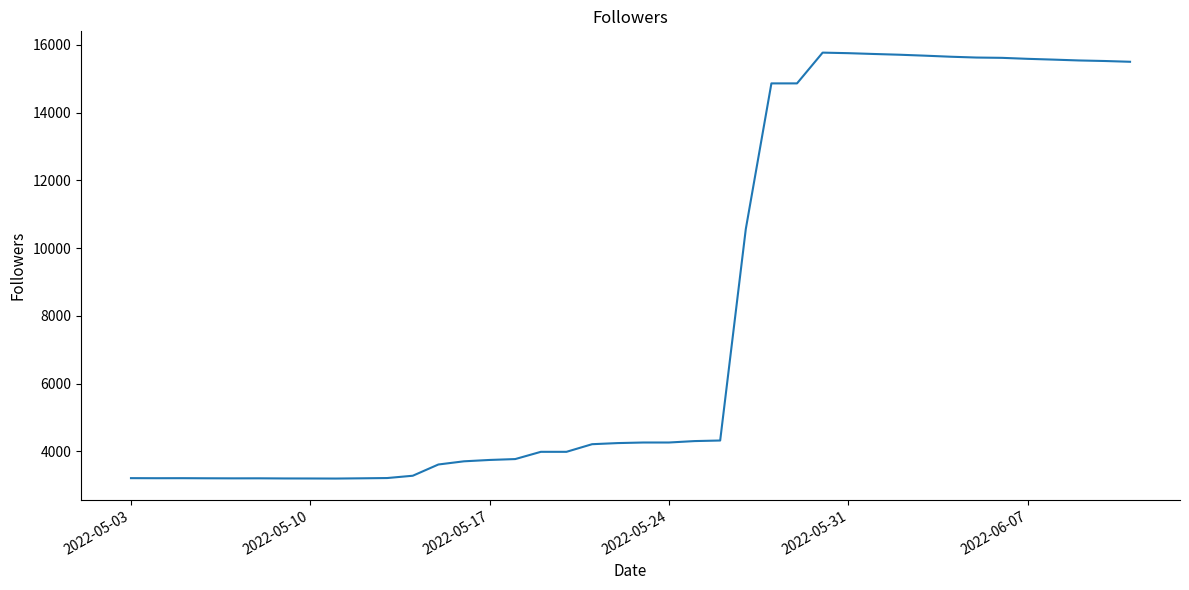

What is the difference between the second highest and second lowest values?

12555